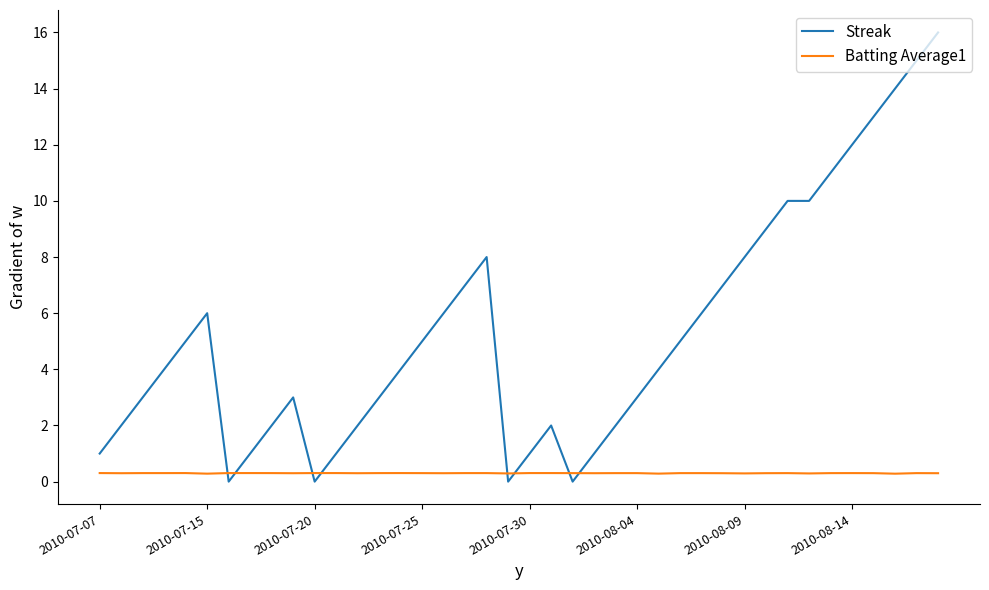

Which series has the largest total across all categories?

Streak